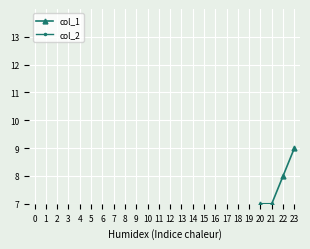

True or false: col_1 and col_2 cross at least once.

False